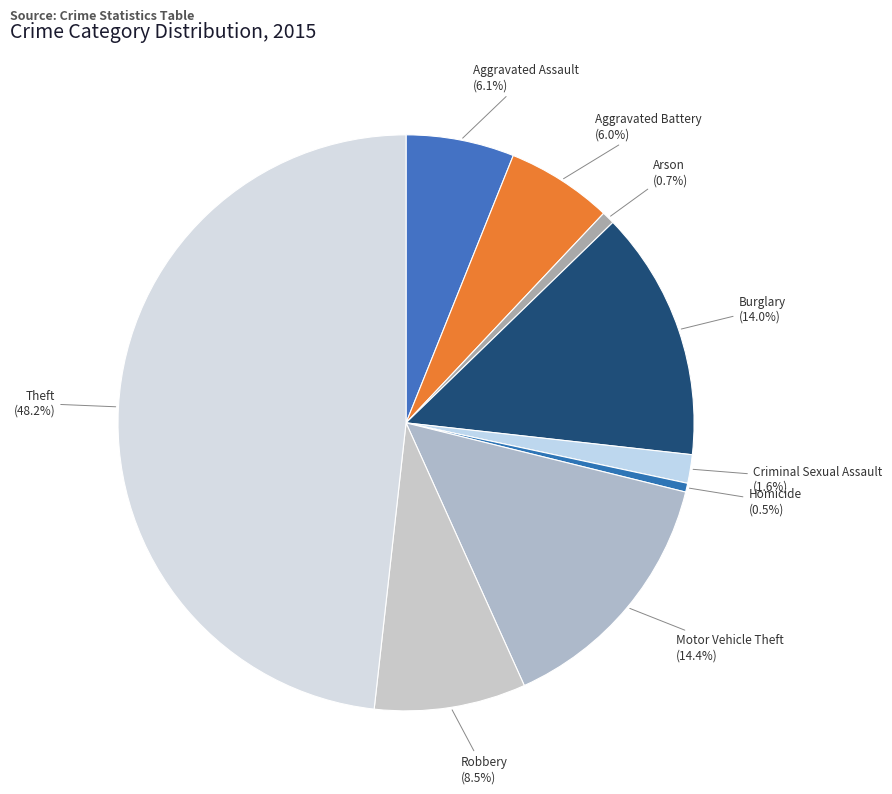

What percentage is NOT represented by Arson?

99.3%